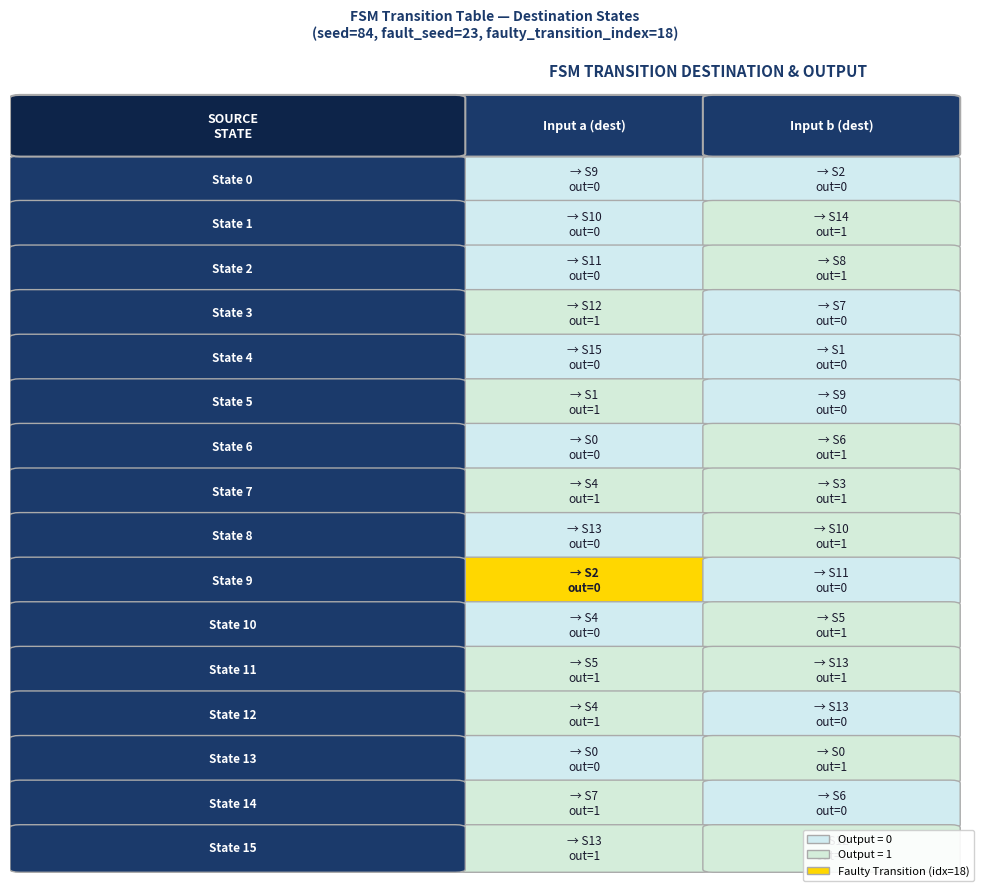

Reading left to right, list all the values displayed in this chart.

0: 9	2
1: 10	14
2: 11	8
3: 12	7
4: 15	1
5: 1	9
6: 0	6
7: 4	3
8: 13	10
9: 2	11
10: 4	5
11: 5	13
12: 4	13
13: 0	0
14: 7	6
15: 13	12